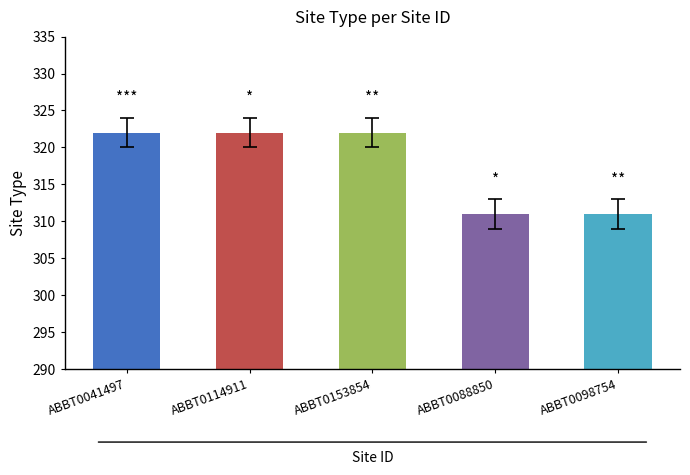

The value at ABBT0114911 is 164. True or false?

False